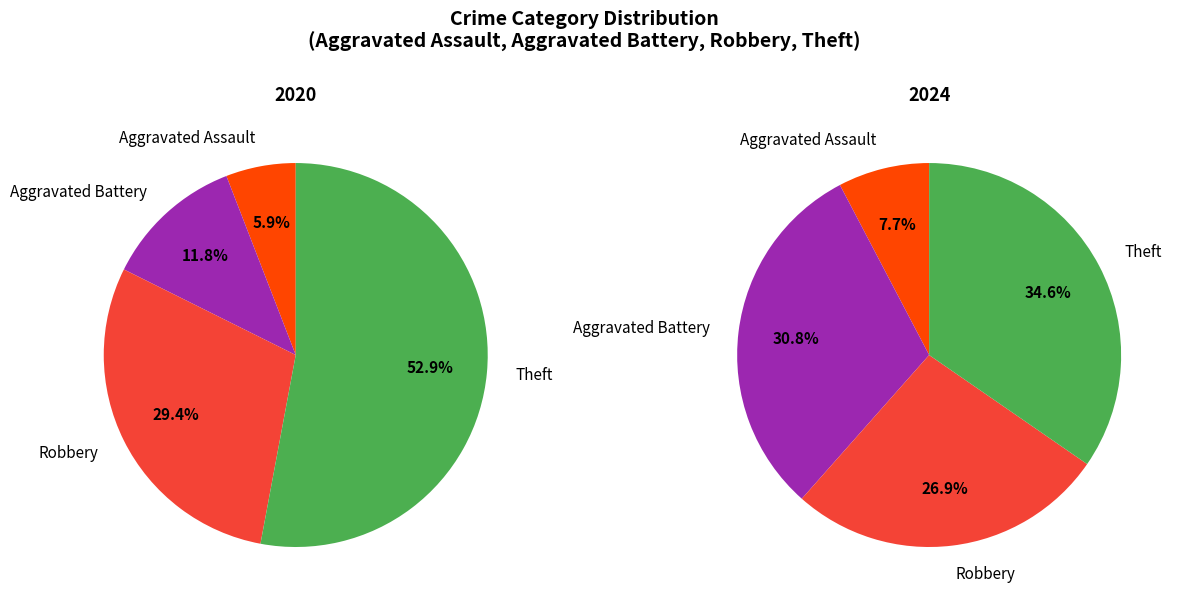

Which category has the biggest portion of the pie?

Theft